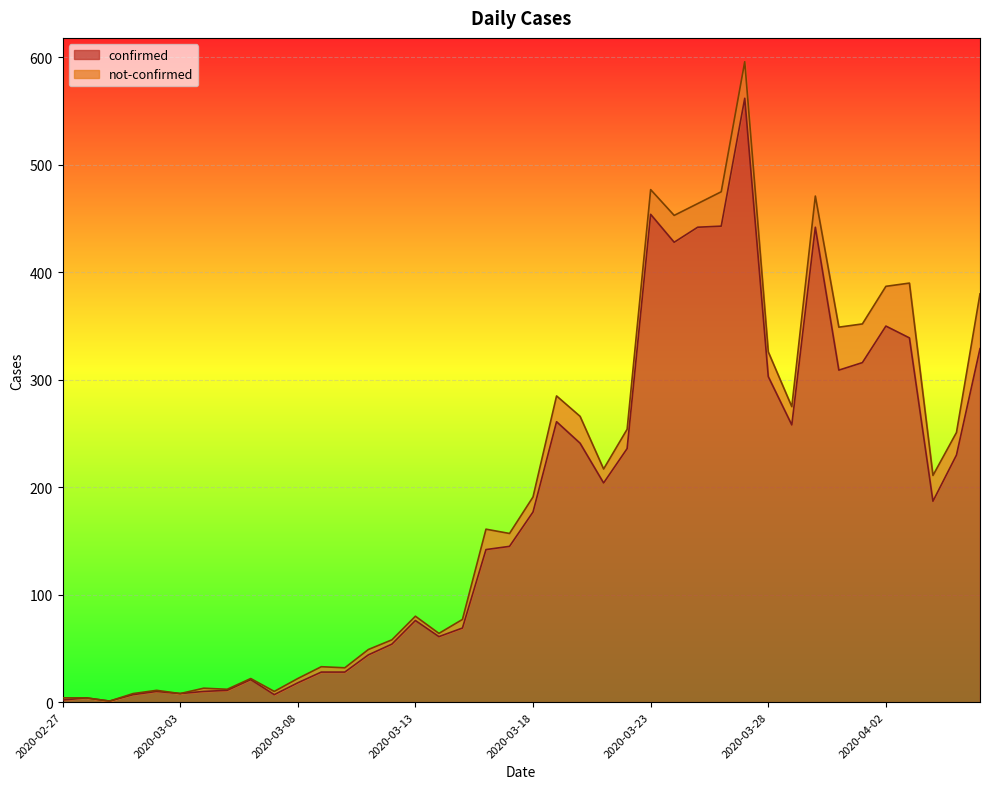

What is the sum of all values?

7257